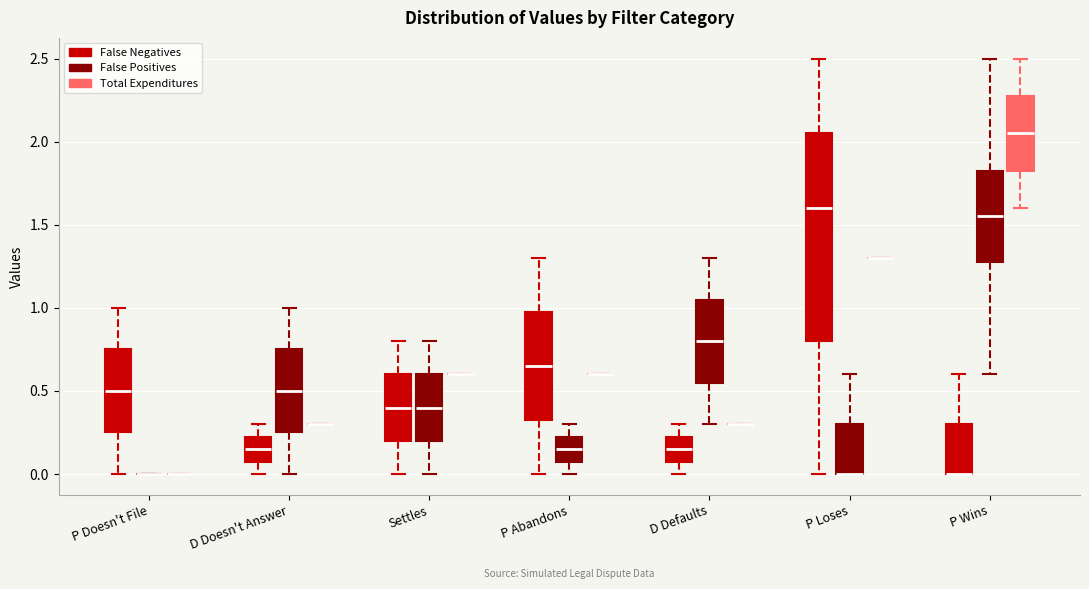

Reading left to right, transcribe this box plot: for each box, give where its median line is, the range the box spans, and where its two whiskers end, as read against the y-axis. The values are not printed on the chart, so give them approximately, as read against the axis.

P Doesn't File (False Negatives): median 0.50, box 0.25 to 0.75, whiskers 0.00 to 1.00
P Doesn't File (False Positives): box collapsed to a line at 0.00, whiskers 0.00 to 0.00
P Doesn't File (Total Expenditures): box collapsed to a line at 0.00, whiskers 0.00 to 0.00
D Doesn't Answer (False Negatives): median 0.15, box 0.10 to 0.25, whiskers 0.00 to 0.30
D Doesn't Answer (False Positives): median 0.50, box 0.25 to 0.75, whiskers 0.00 to 1.00
D Doesn't Answer (Total Expenditures): box collapsed to a line at 0.30, whiskers 0.30 to 0.30
Settles (False Negatives): median 0.40, box 0.20 to 0.60, whiskers 0.00 to 0.80
Settles (False Positives): median 0.40, box 0.20 to 0.60, whiskers 0.00 to 0.80
Settles (Total Expenditures): box collapsed to a line at 0.60, whiskers 0.60 to 0.60
P Abandons (False Negatives): median 0.65, box 0.35 to 1.00, whiskers 0.00 to 1.30
P Abandons (False Positives): median 0.15, box 0.10 to 0.25, whiskers 0.00 to 0.30
P Abandons (Total Expenditures): box collapsed to a line at 0.60, whiskers 0.60 to 0.60
D Defaults (False Negatives): median 0.15, box 0.10 to 0.25, whiskers 0.00 to 0.30
D Defaults (False Positives): median 0.80, box 0.55 to 1.05, whiskers 0.30 to 1.30
D Defaults (Total Expenditures): box collapsed to a line at 0.30, whiskers 0.30 to 0.30
P Loses (False Negatives): median 1.60, box 0.80 to 2.05, whiskers 0.00 to 2.50
P Loses (False Positives): median 0.00 (drawn on the box's lower edge), box 0.00 to 0.30, whiskers 0.00 to 0.60
P Loses (Total Expenditures): box collapsed to a line at 1.30, whiskers 1.30 to 1.30
P Wins (False Negatives): median 0.00 (drawn on the box's lower edge), box 0.00 to 0.30, whiskers 0.00 to 0.60
P Wins (False Positives): median 1.55, box 1.30 to 1.85, whiskers 0.60 to 2.50
P Wins (Total Expenditures): median 2.05, box 1.85 to 2.30, whiskers 1.60 to 2.50